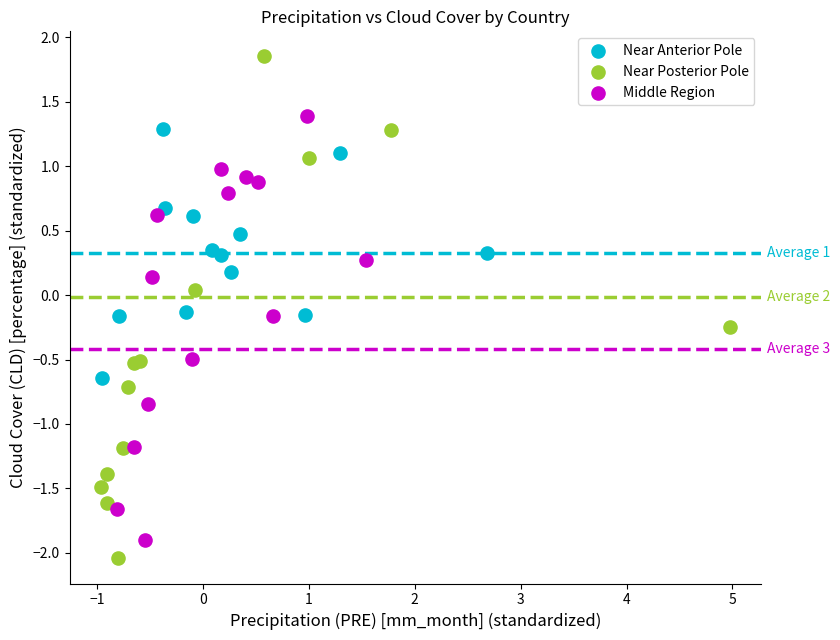

What are all the series names shown in the legend?

Near Anterior Pole, Near Posterior Pole, Middle Region